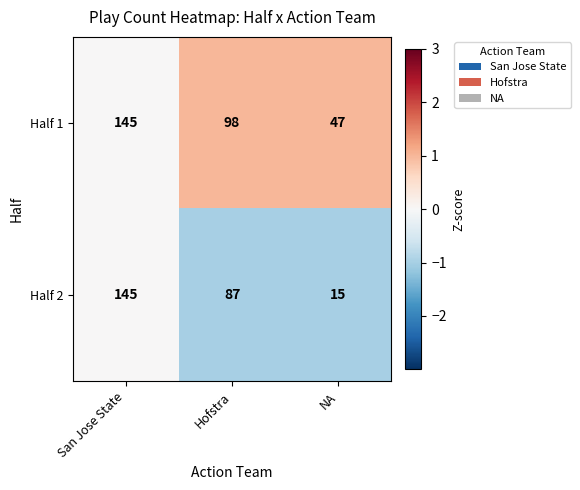

What is the greatest value displayed?

145